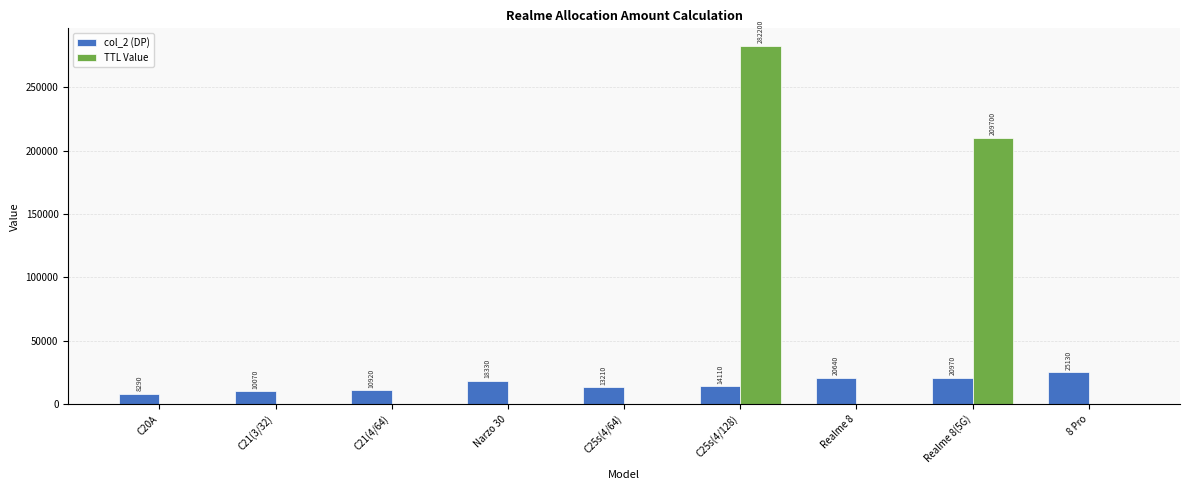

Between C25s(4/64) and Realme 8, which series saw the biggest shift?

col_2 (DP)